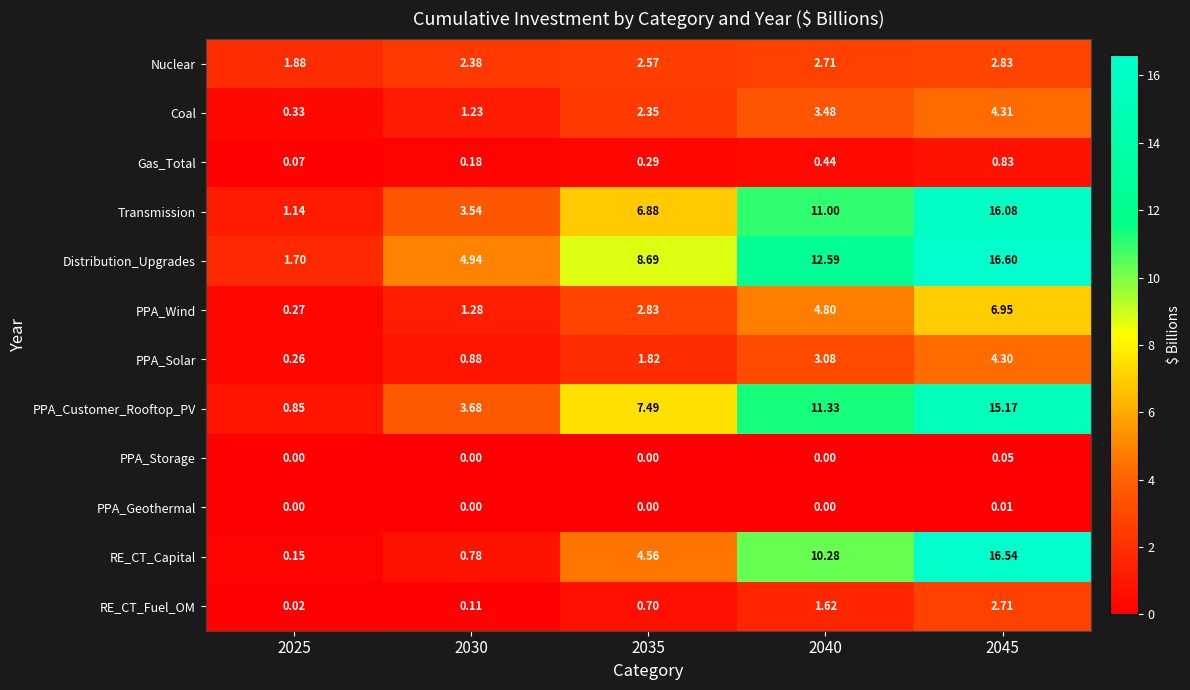

Is the value of RE_CT_Capital at 2030 greater than the value of Distribution_Upgrades at 2040?

No